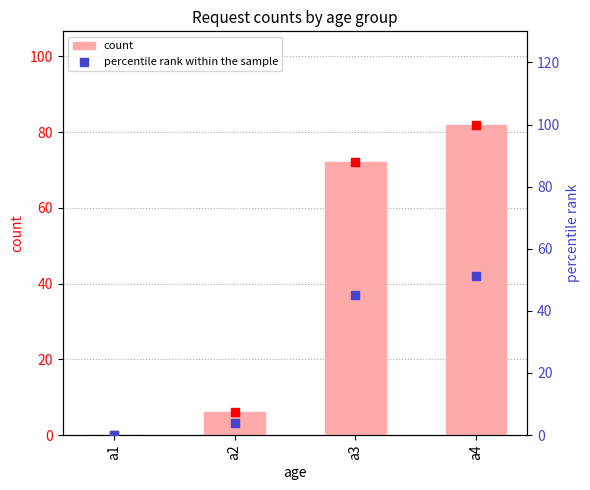

At which category is the sum across all series the highest?

a4